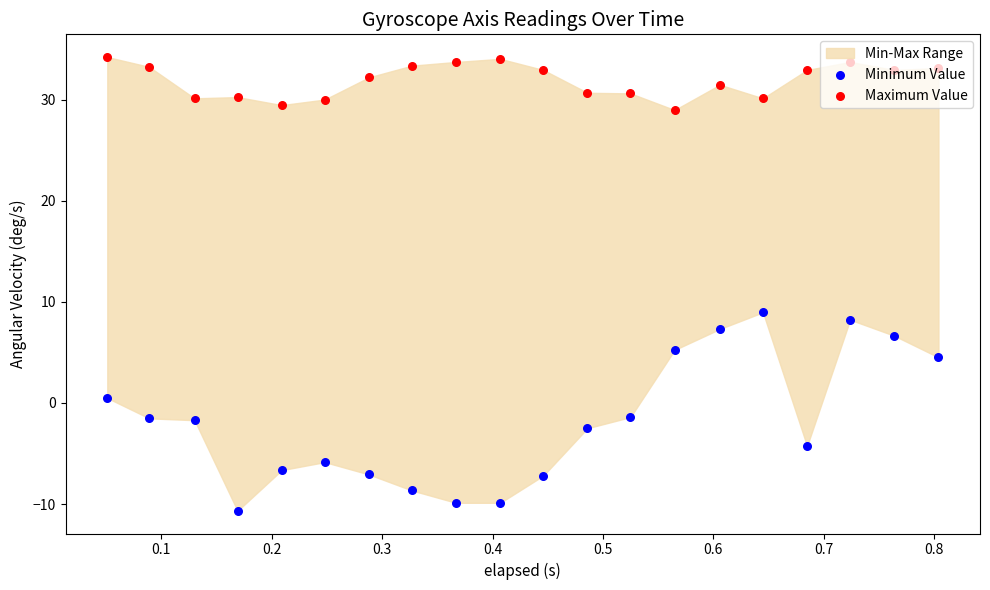

Which series reaches the maximum Y coordinate?

Maximum Value